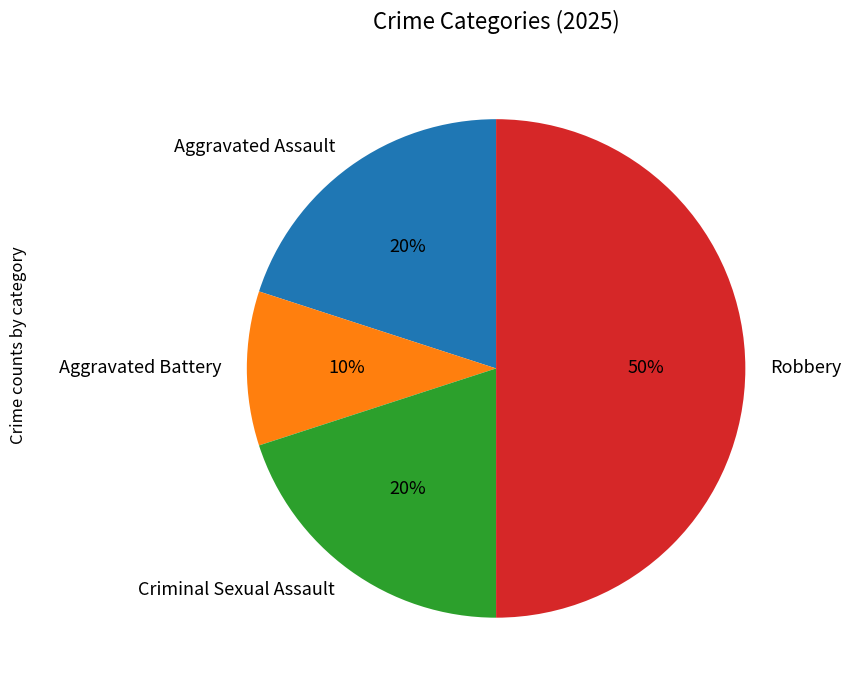

Count the number of slices in the pie.

4